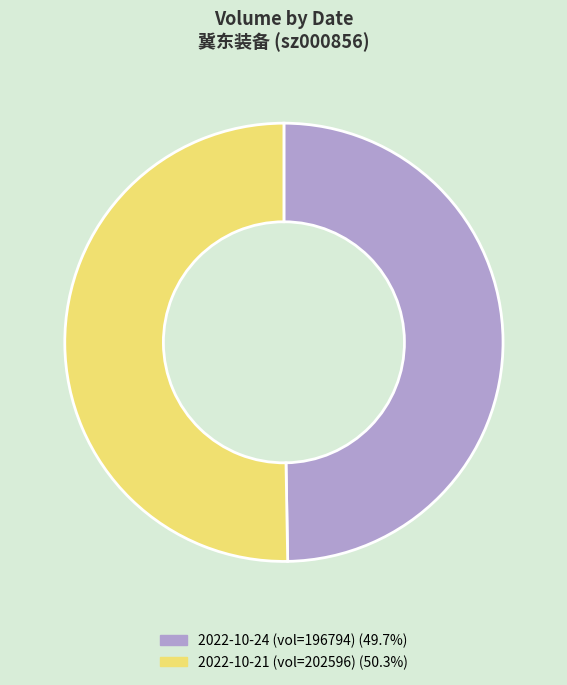

Combined, do 2022-10-21 (vol=202596) (50.3%) and 2022-10-24 (vol=196794) (49.7%) account for over 50%?

Yes